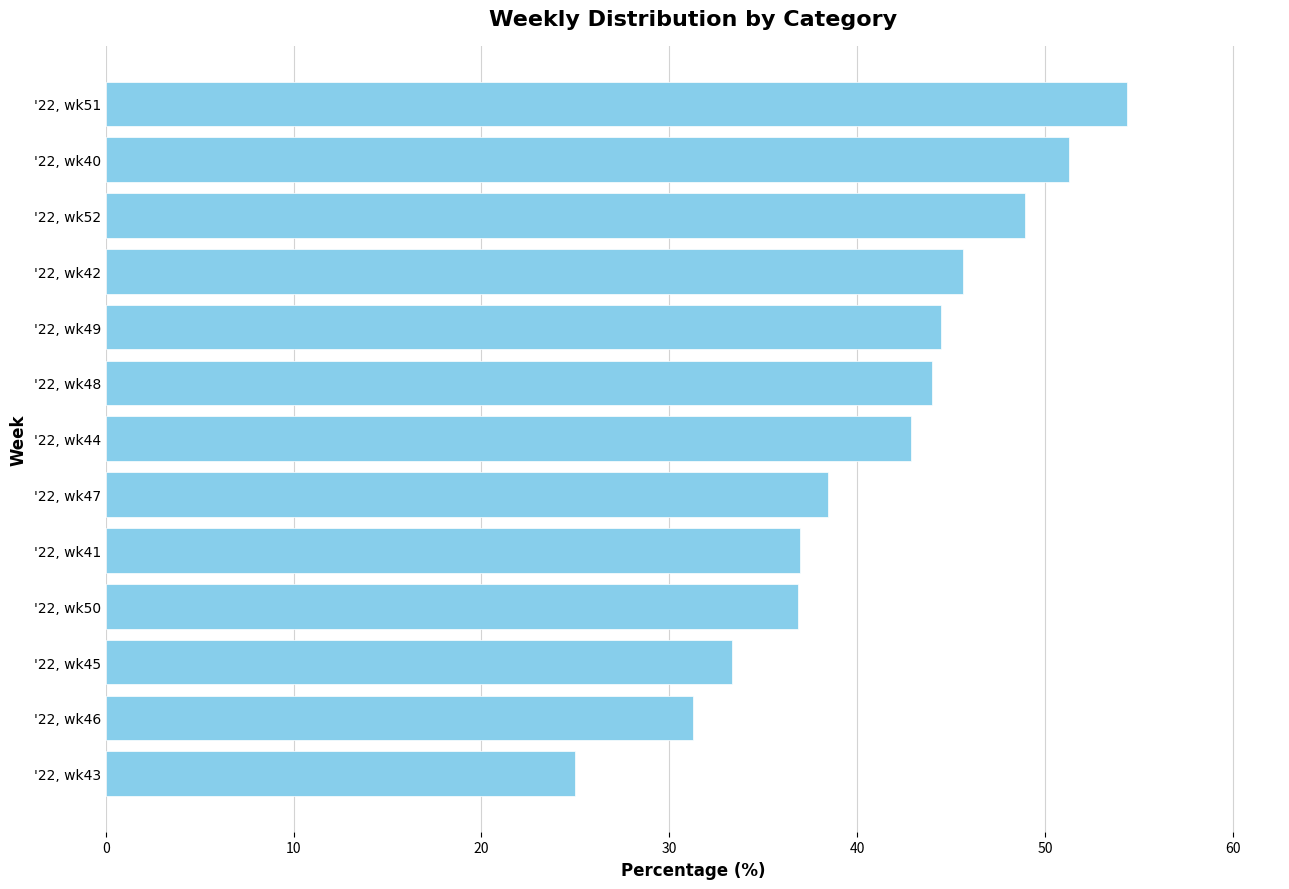

Does the chart contain any negative values?

No